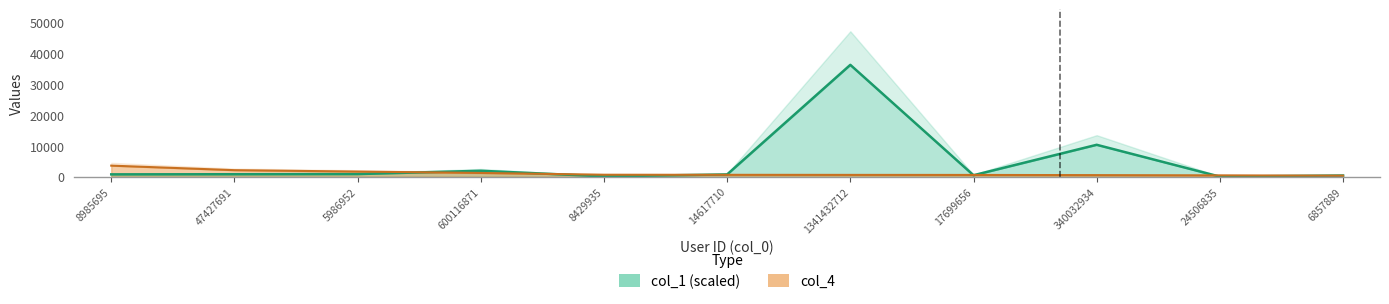

Rank the series by their average value, from highest to lowest.

col_1, col_4